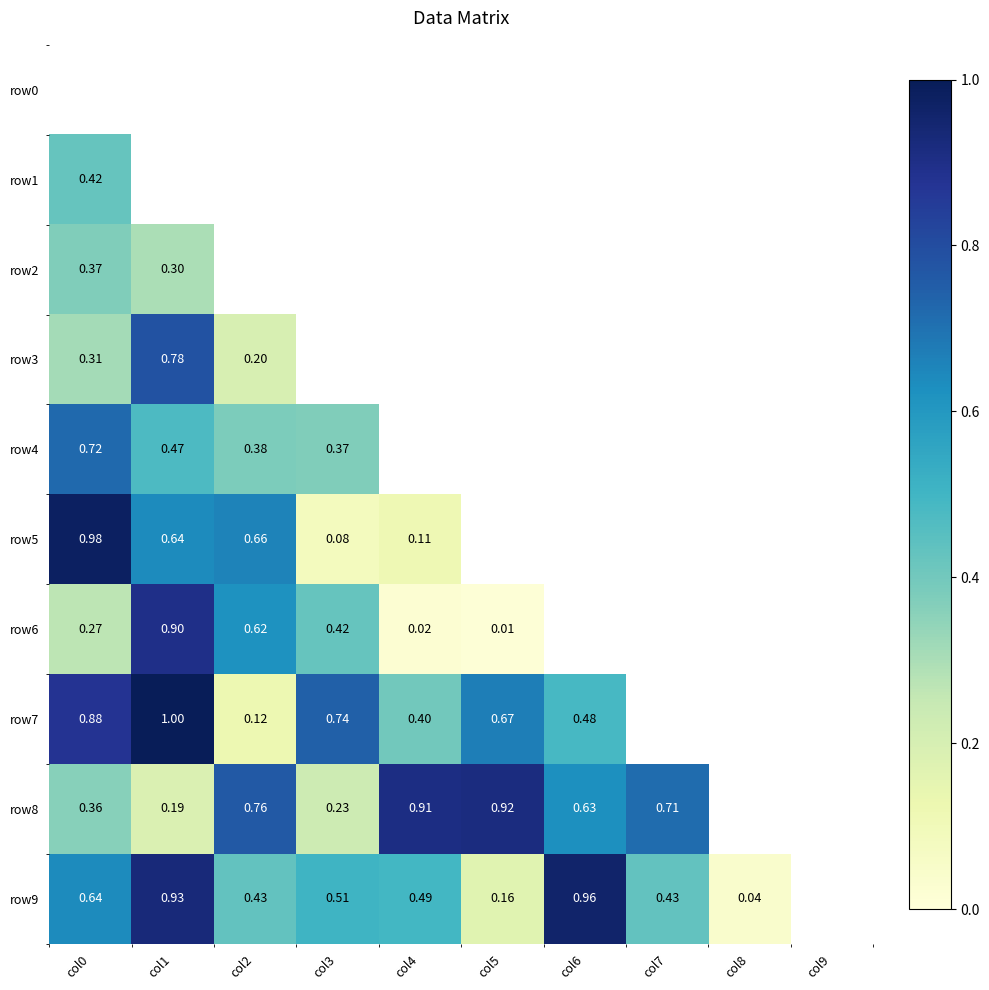

How many positive values does the row3 series have?

3